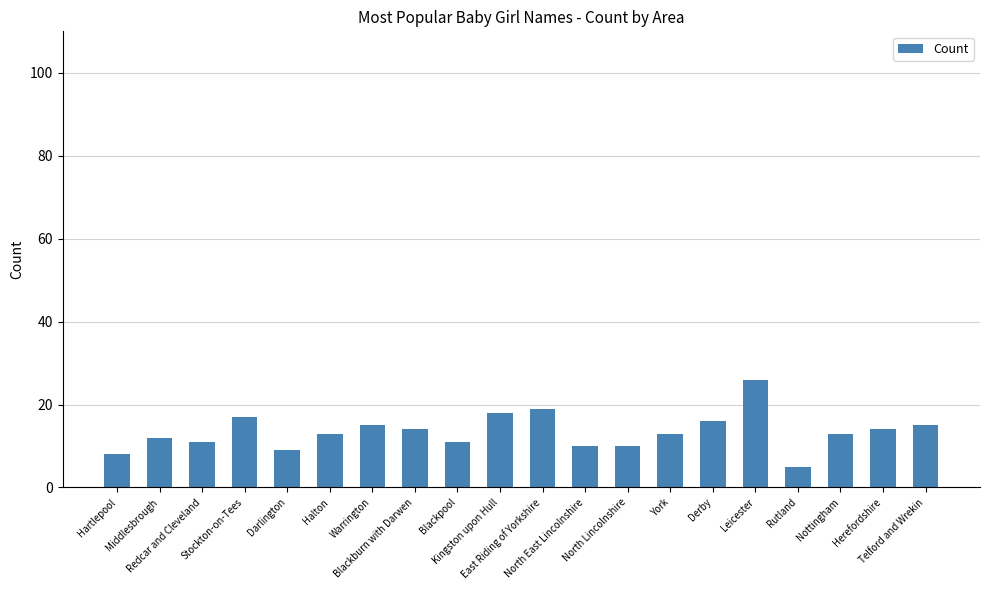

Reading left to right, what are all the values shown in this chart?

8	12	11	17	9	13	15	14	11	18	19	10	10	13	16	26	5	13	14	15